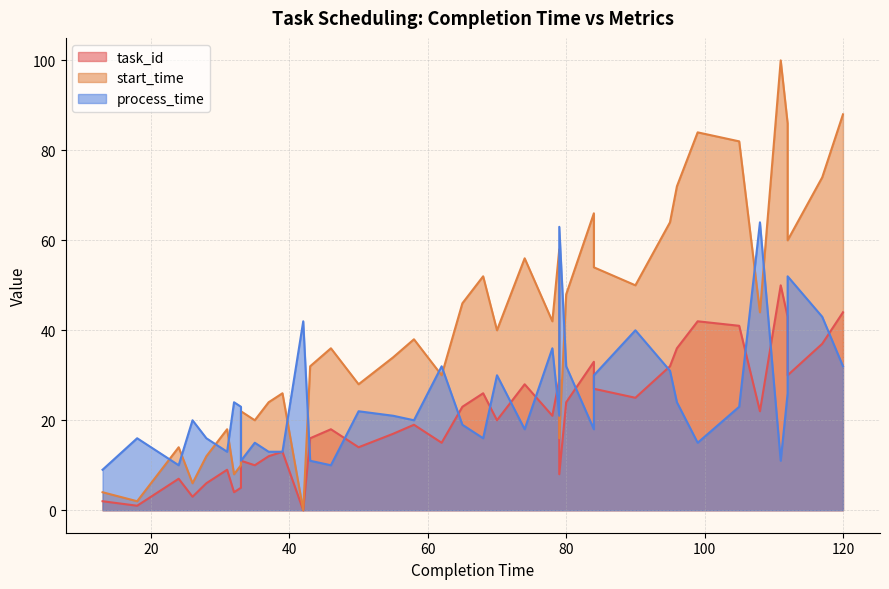

Rank the series by their maximum value, from highest to lowest.

start_time, process_time, task_id